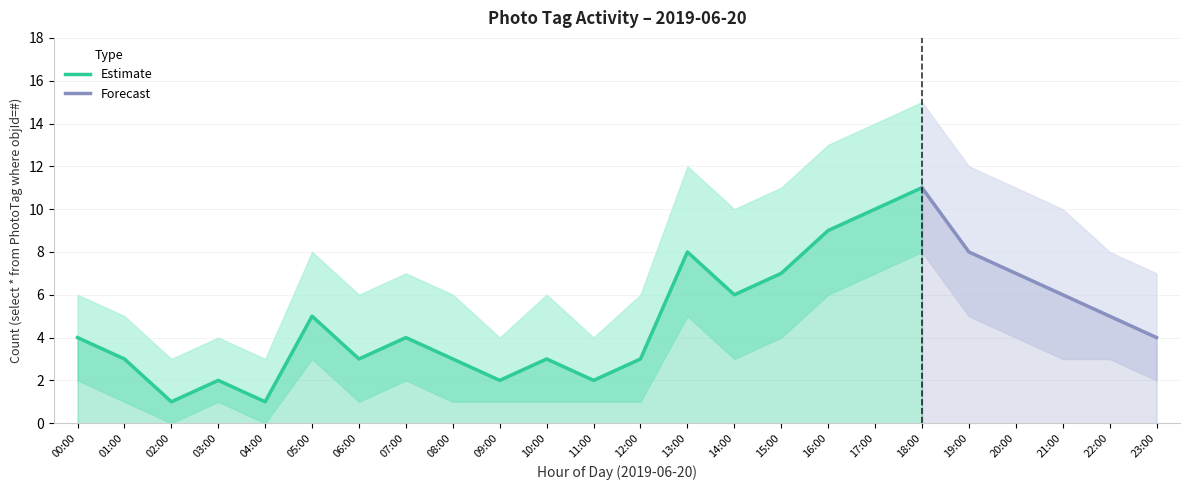

What is the difference between the values at 18:00 and 23:00?

7